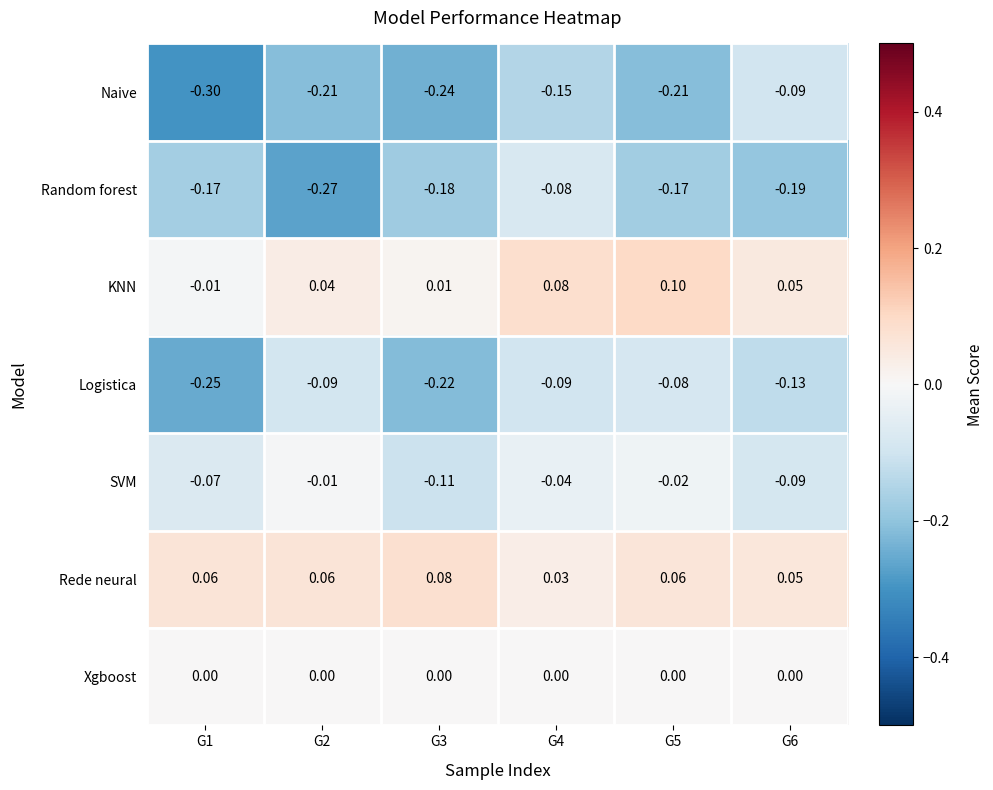

Which series has the widest spread of values?

Naive